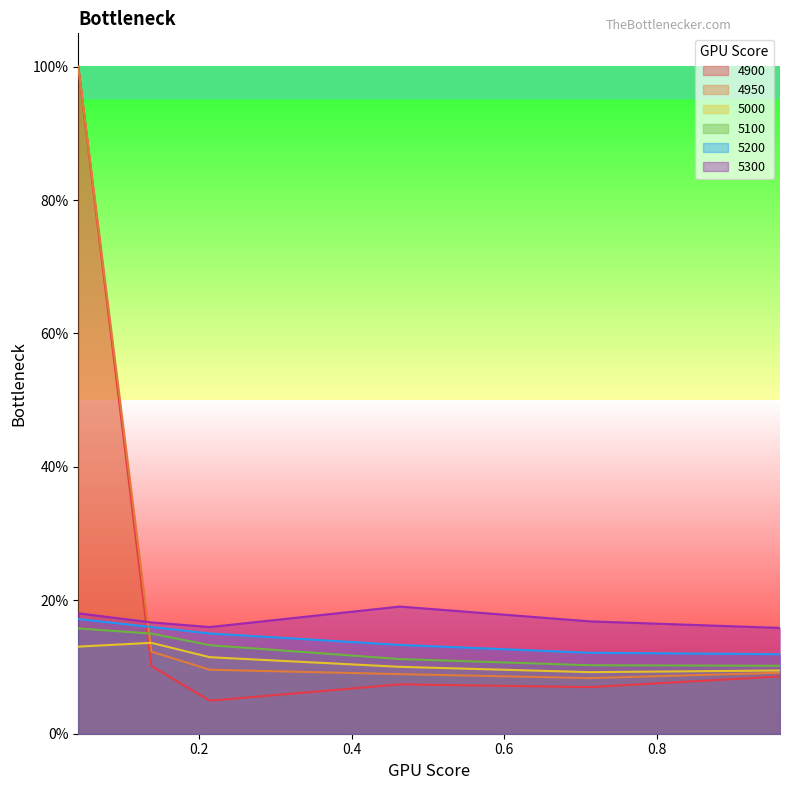

What is the approximate value of 4900 at 0.9616438356164384?

0.1